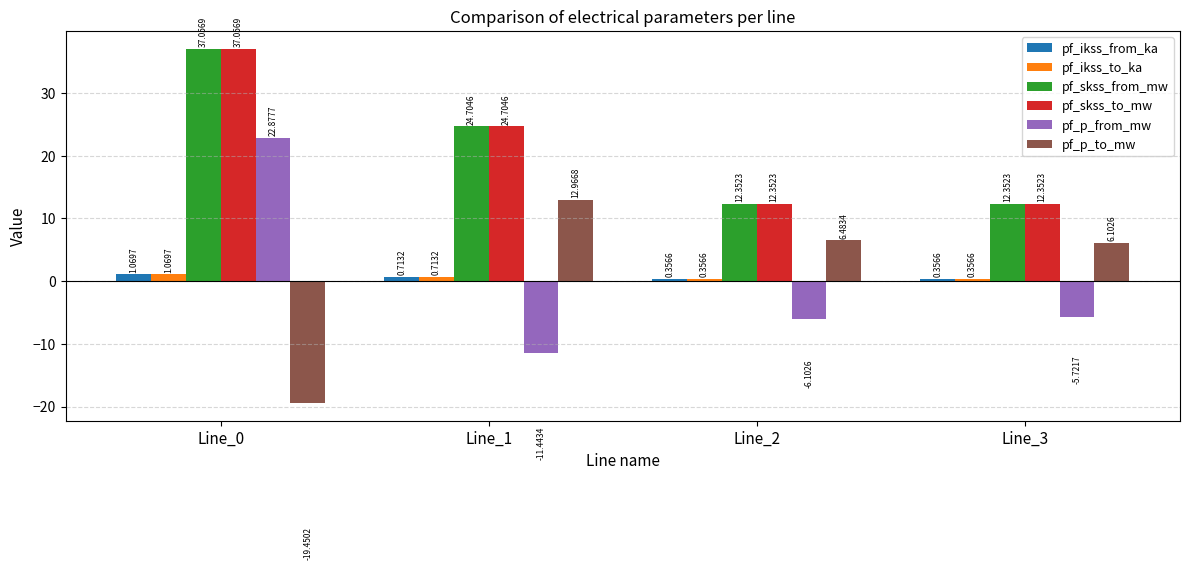

What is the difference between the pf_skss_to_mw values at Line_3 and Line_0?

24.7